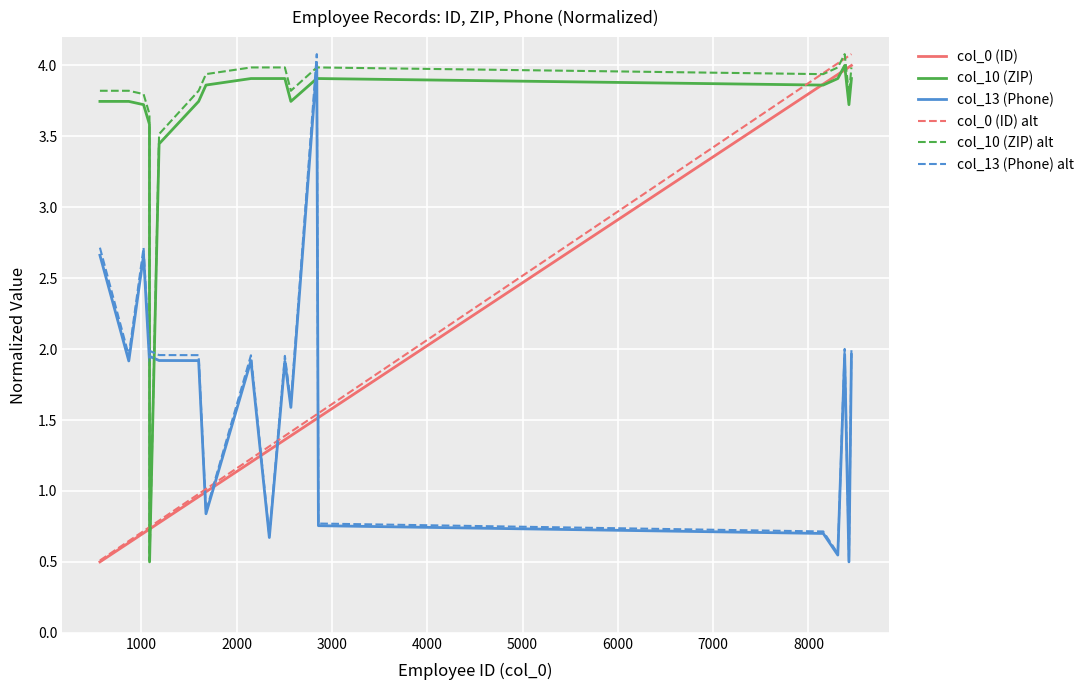

How many values in the col_13 (Phone) series are below 1?

7